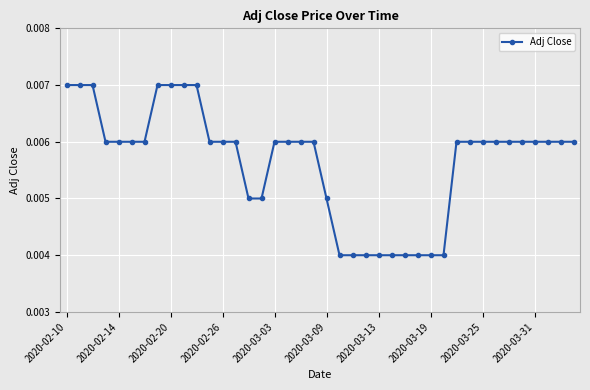

How many values are between 0 and 1?

40